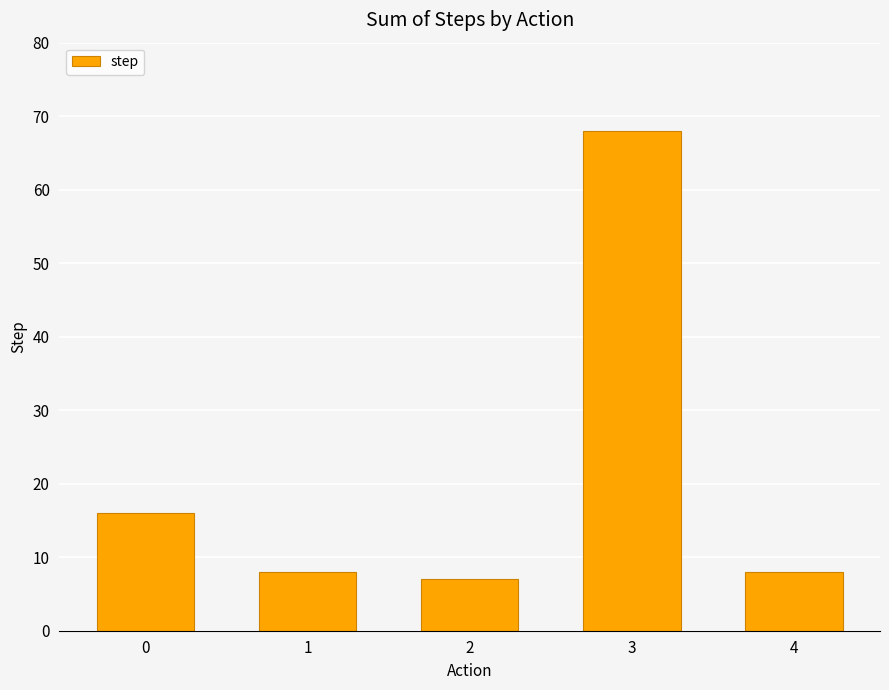

Reading left to right, what are all the values shown in this chart?

0=16	1=8	2=7	3=68	4=8